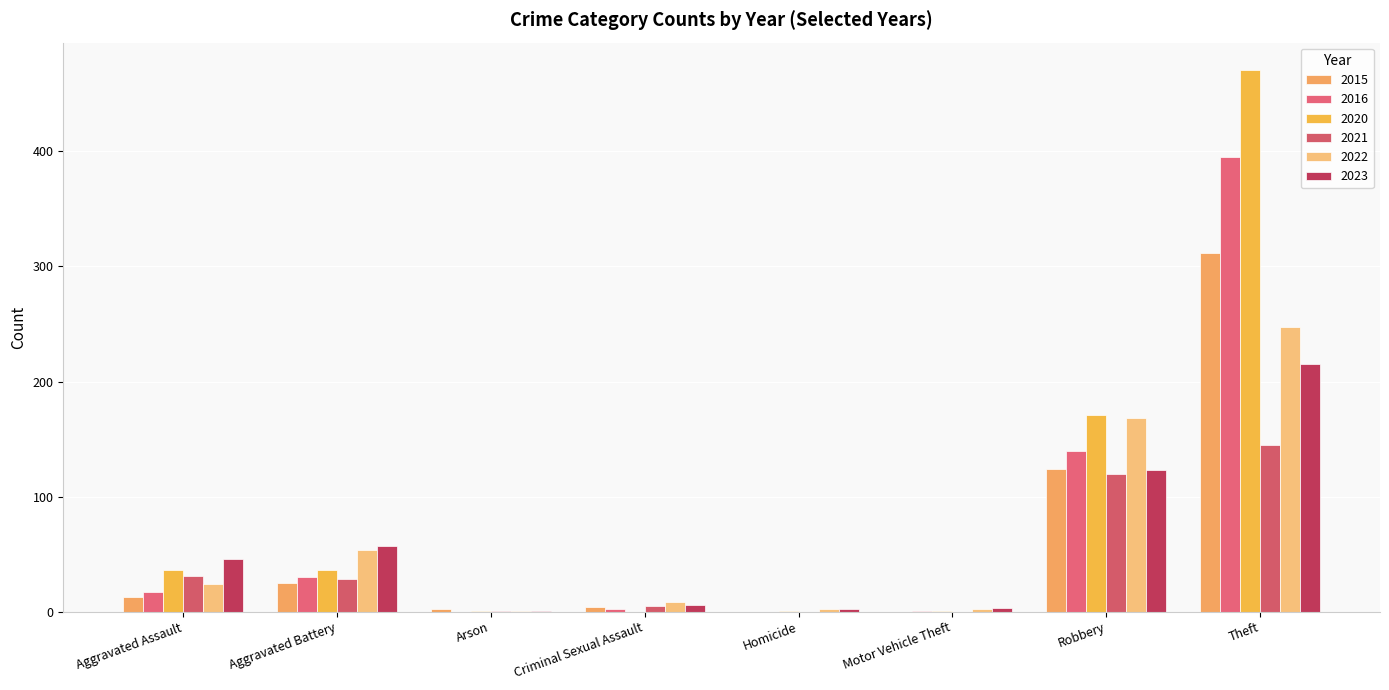

What is the highest value of the 2022 series?

247